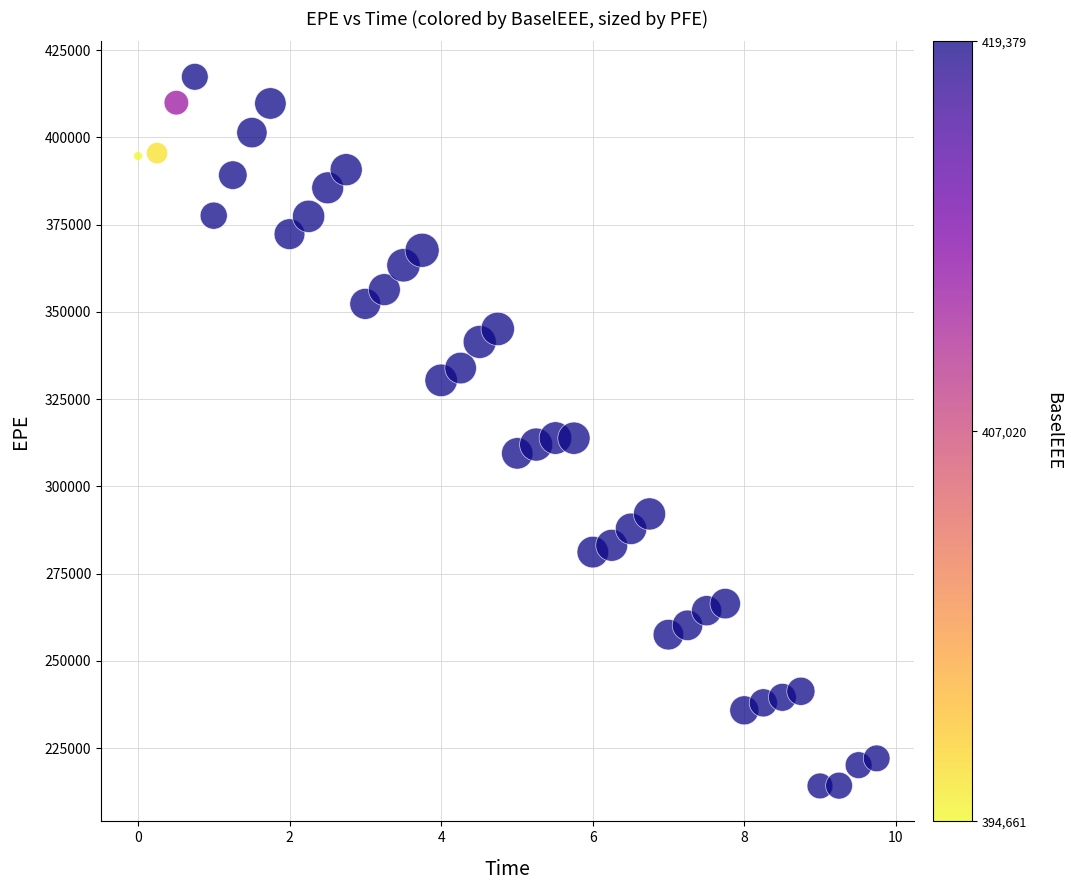

What is the range of Y values (max minus min)?

203195